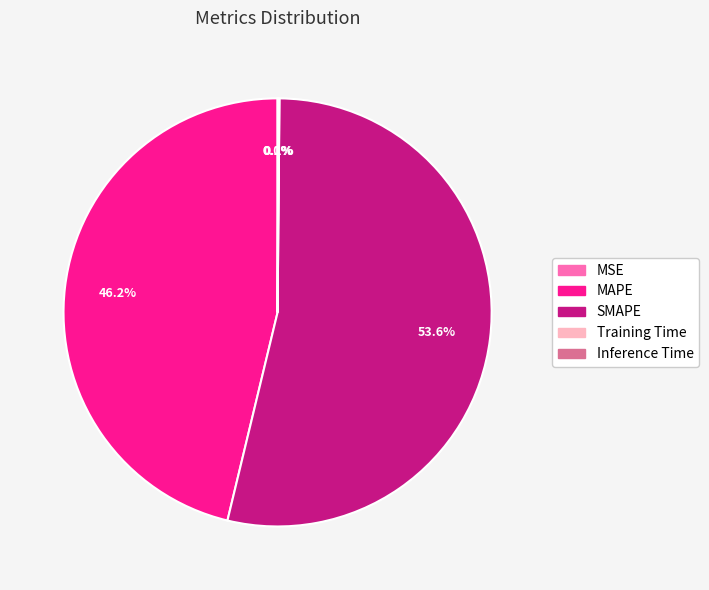

What percentage is NOT represented by MAPE?

53.8%